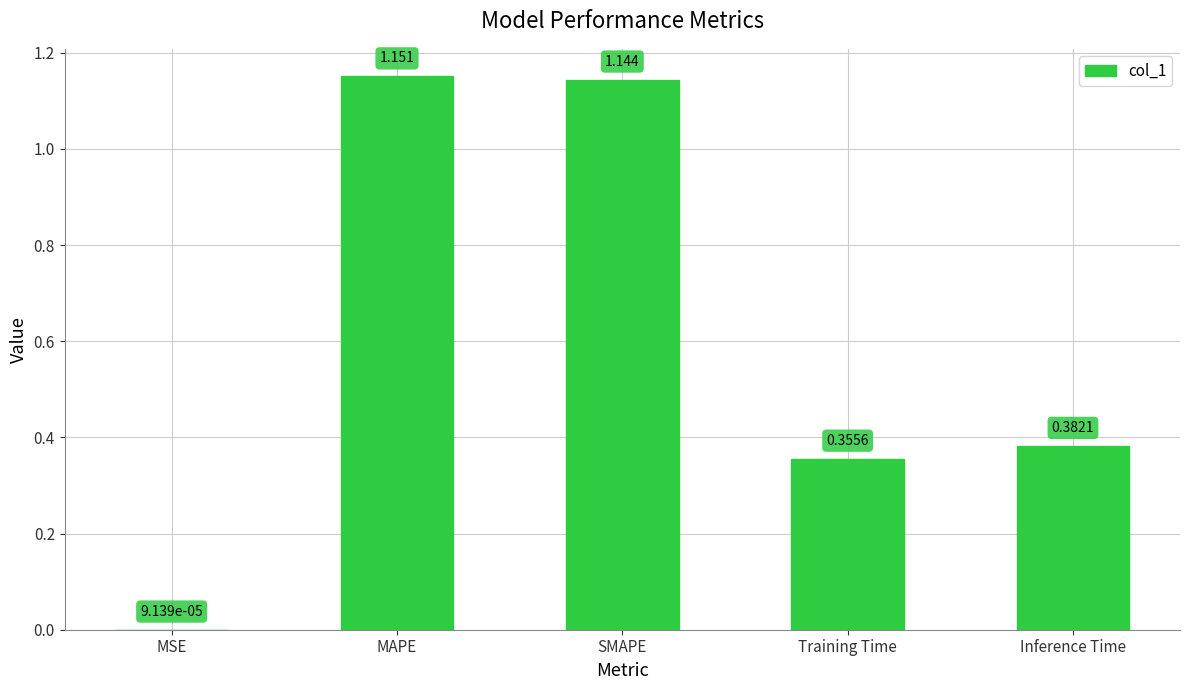

Which has a higher value, Training Time or MSE?

Training Time